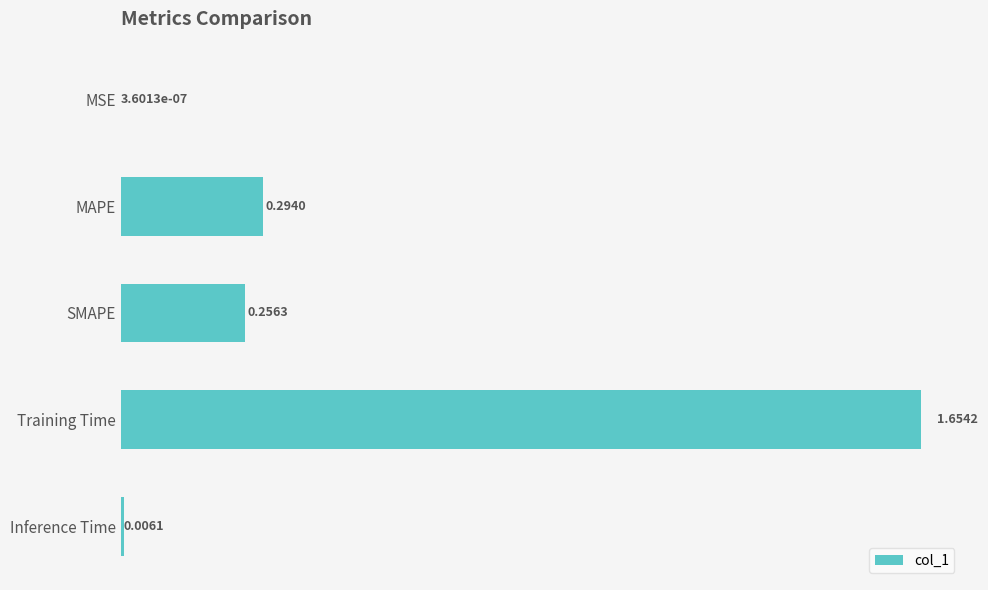

What is the change in value from MAPE to Training Time?

+1.4